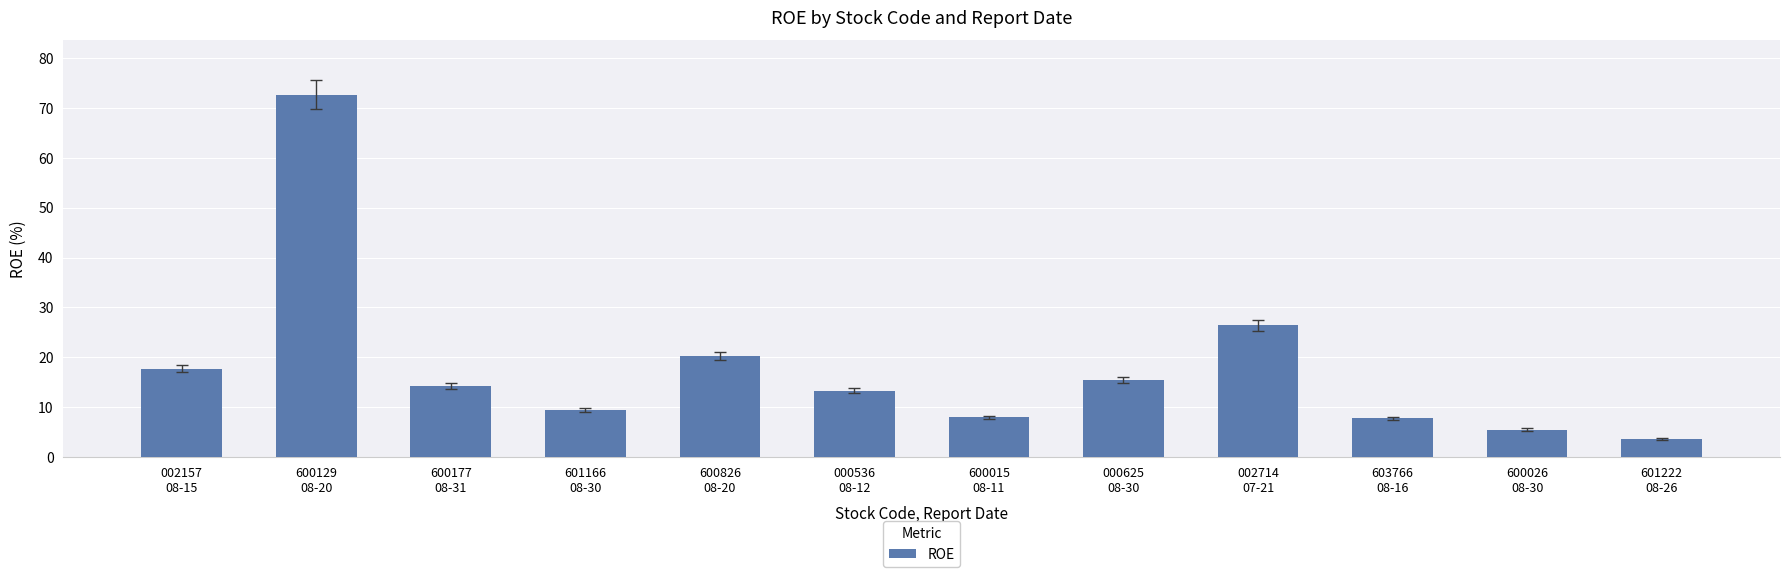

What is the value of the 8th bar from the left?

15.4